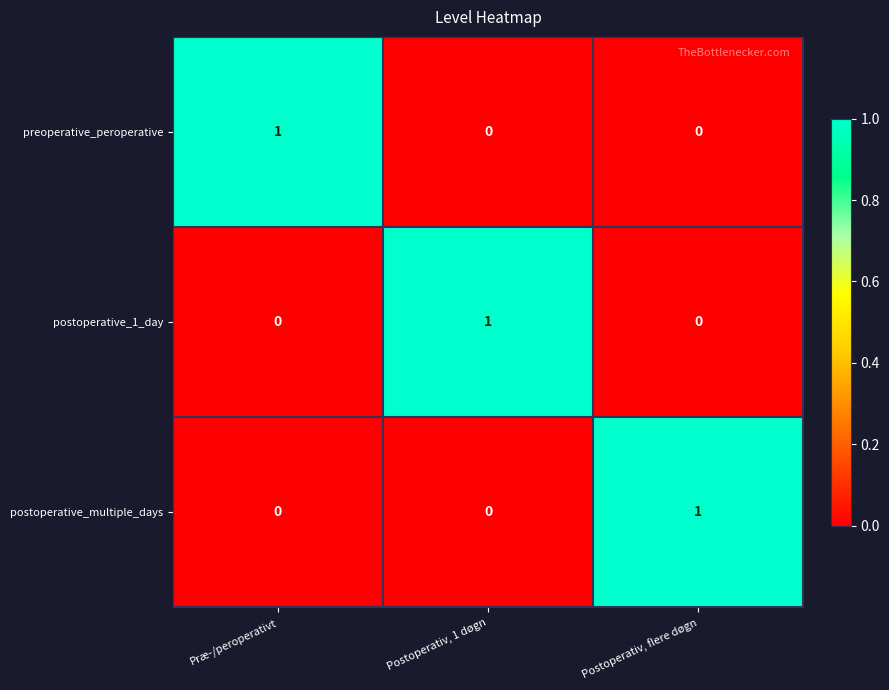

How many values in the preoperative_peroperative series exceed 0?

1